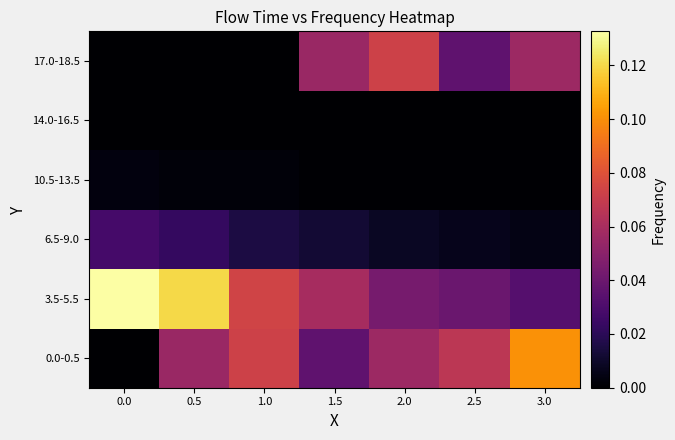

How many categories are shown in the chart?

7